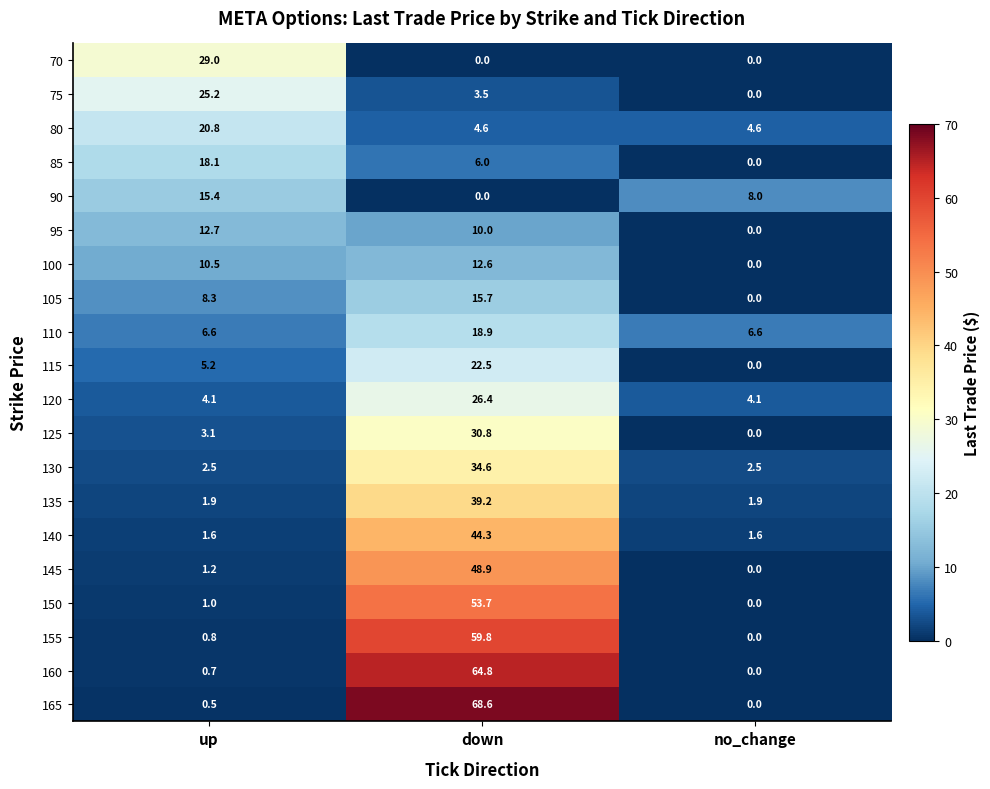

At up, list the series in order from smallest to largest.

165, 160, 155, 150, 145, 140, 135, 130, 125, 120, 115, 110, 105, 100, 95, 90, 85, 80, 75, 70